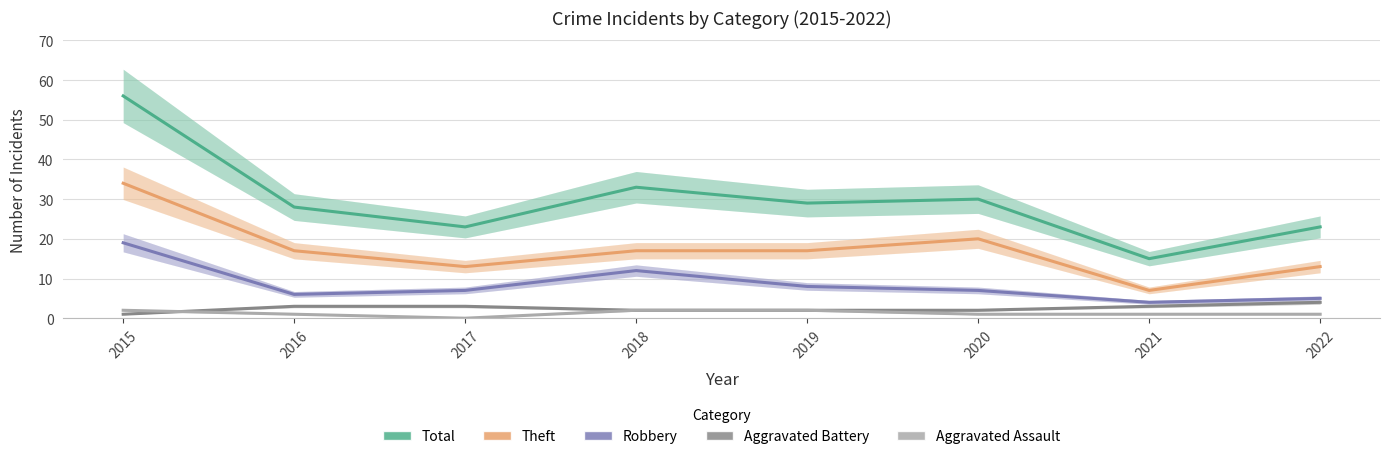

At which category is the sum across all series the highest?

2015